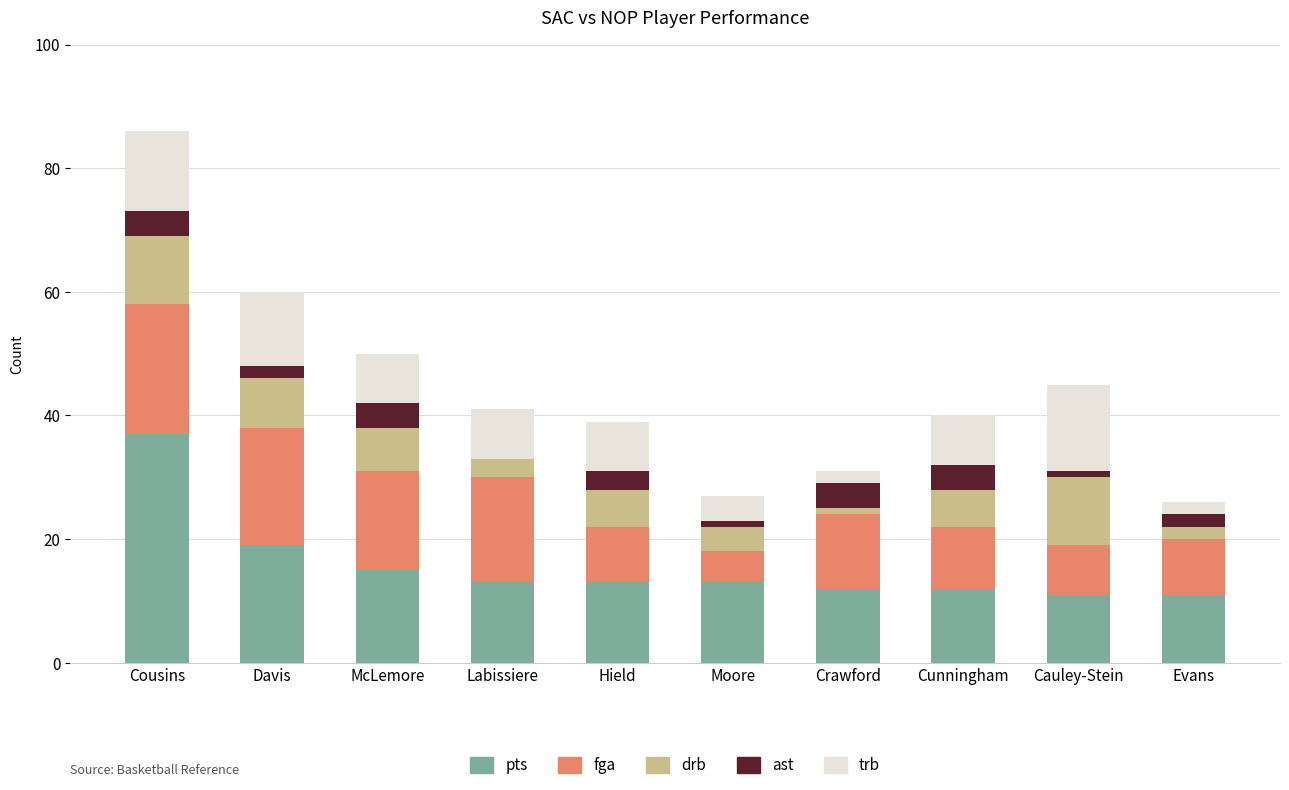

At which label does pts reach its peak?

Cousins